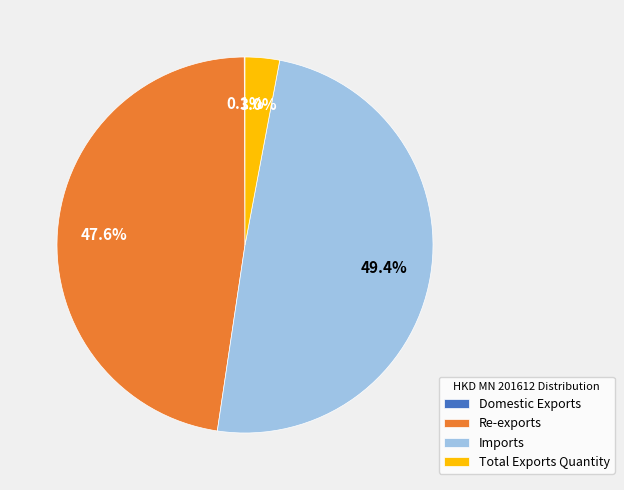

Does Total Exports Quantity account for over 50% of the chart?

No